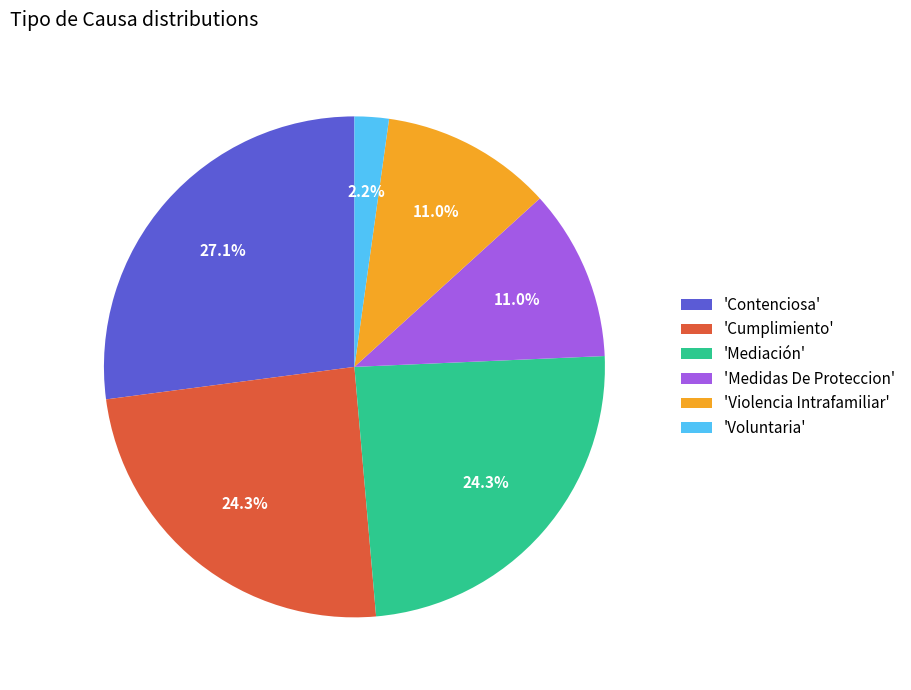

Does 'Cumplimiento' represent more than half of the total?

No